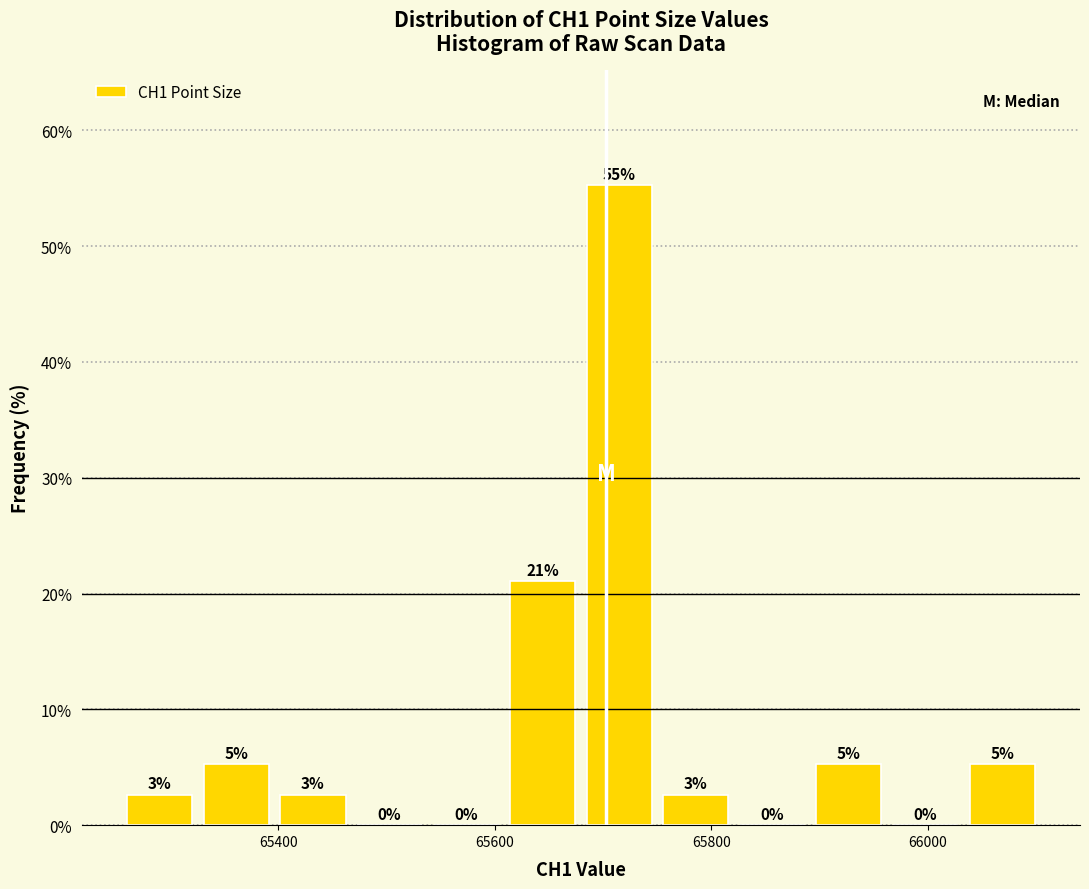

Read against the x-axis, roughly where is the centre of the tallest bar?

65720